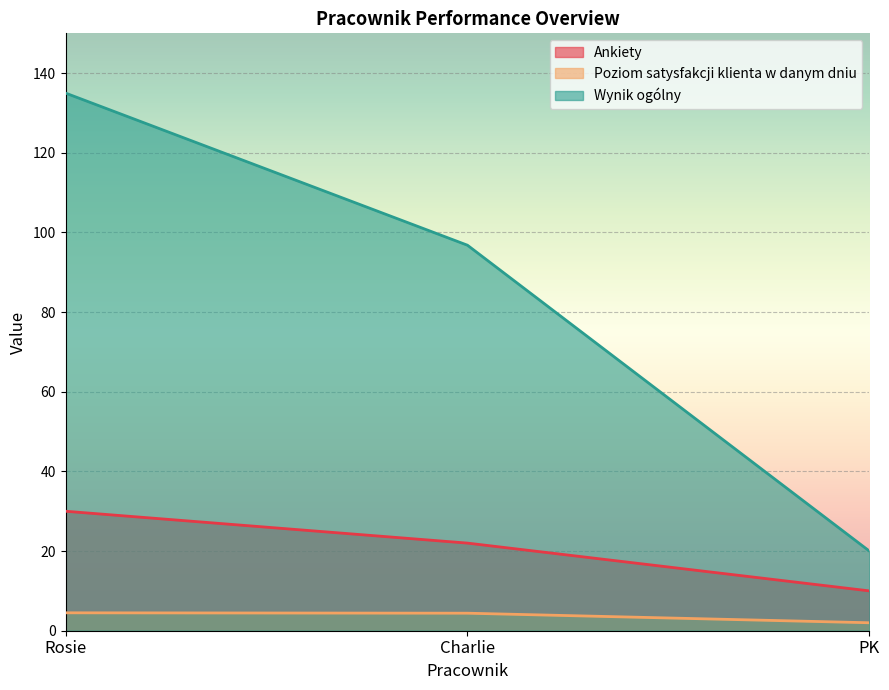

Rank the series at Charlie from highest to lowest value.

Wynik ogólny, Ankiety, Poziom satysfakcji klienta w danym dniu